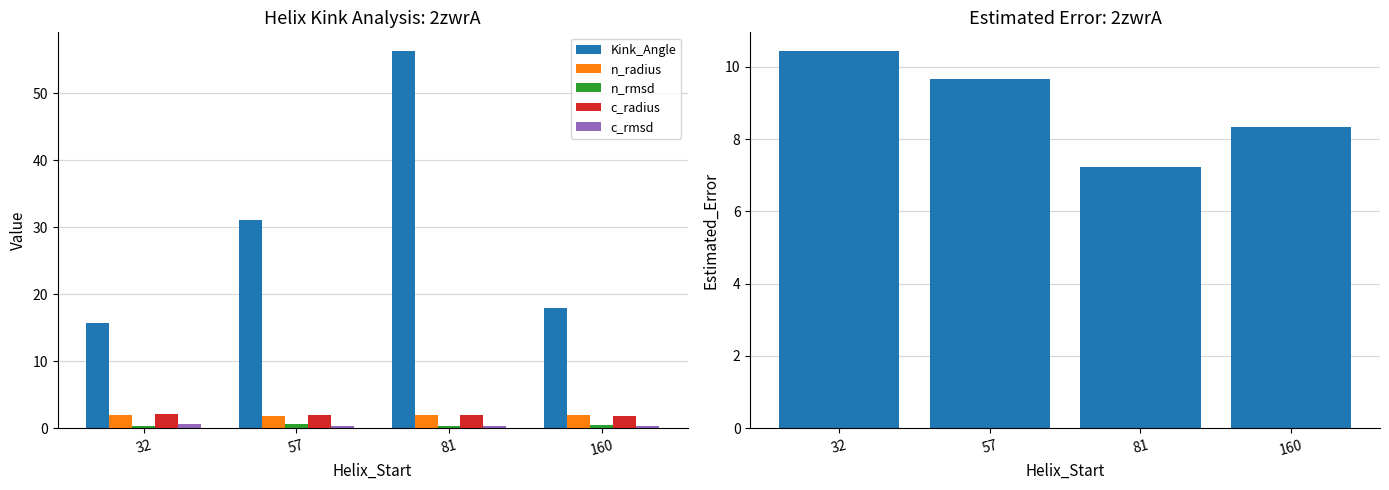

Are the bars grouped side by side (vs. stacked)?

Yes